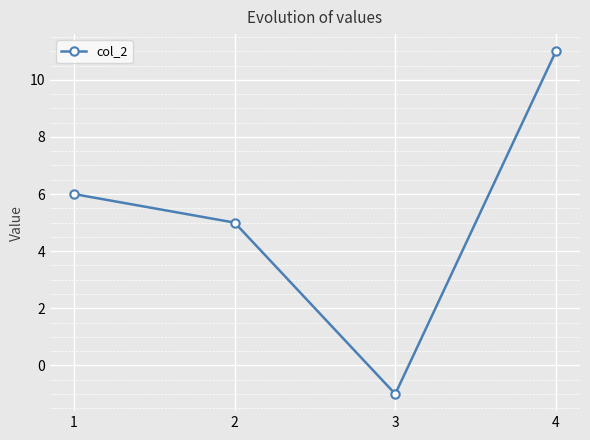

How many values are above zero?

3